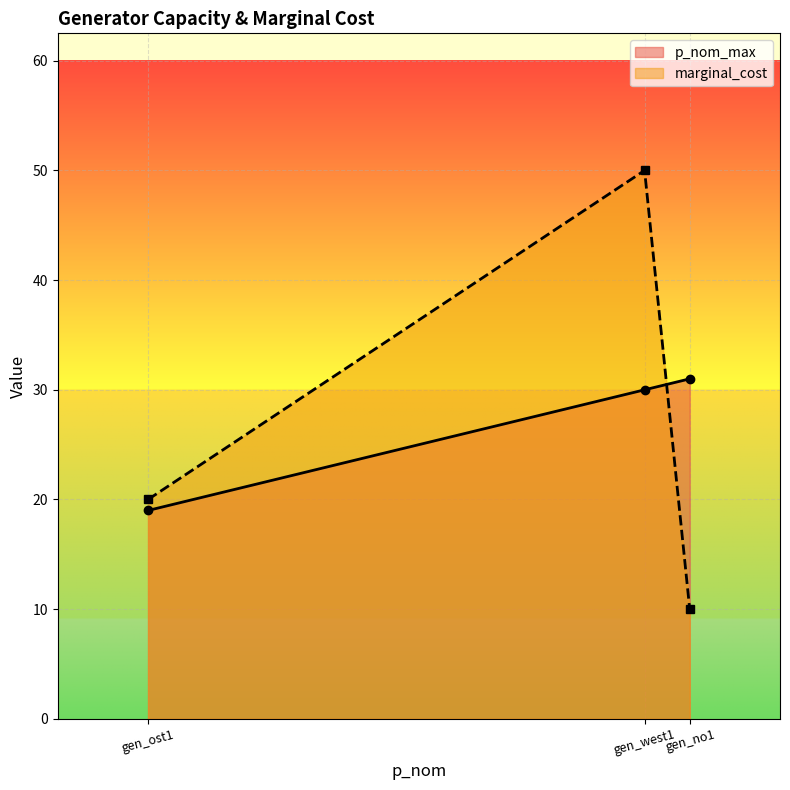

Rank the series by their maximum value, from highest to lowest.

marginal_cost, p_nom_max